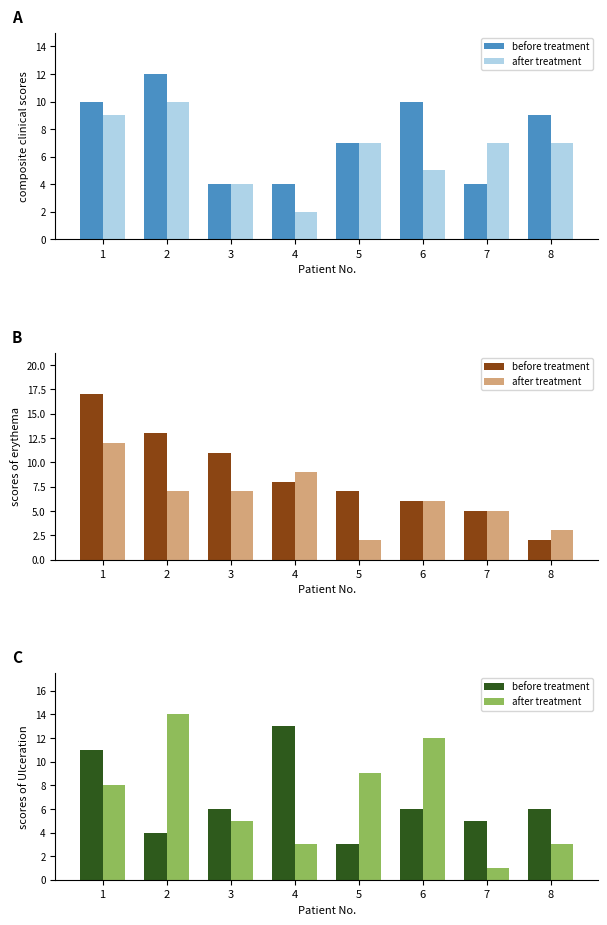

Are the bars grouped side by side (vs. stacked)?

Yes